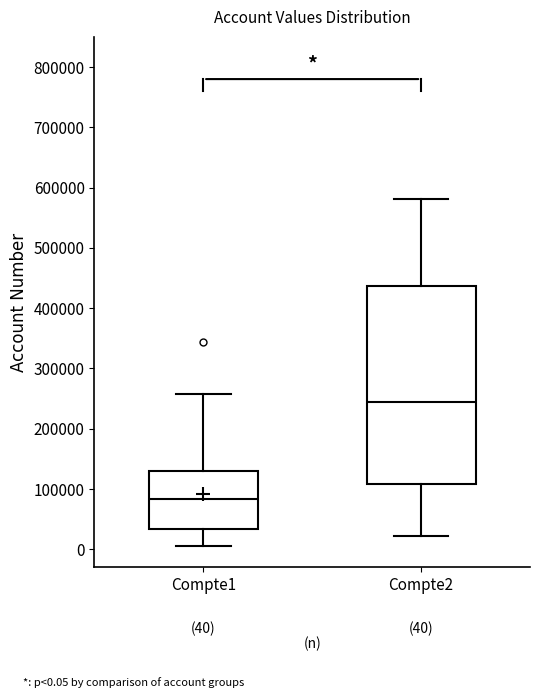

Which box's median line is the lowest?

Compte1